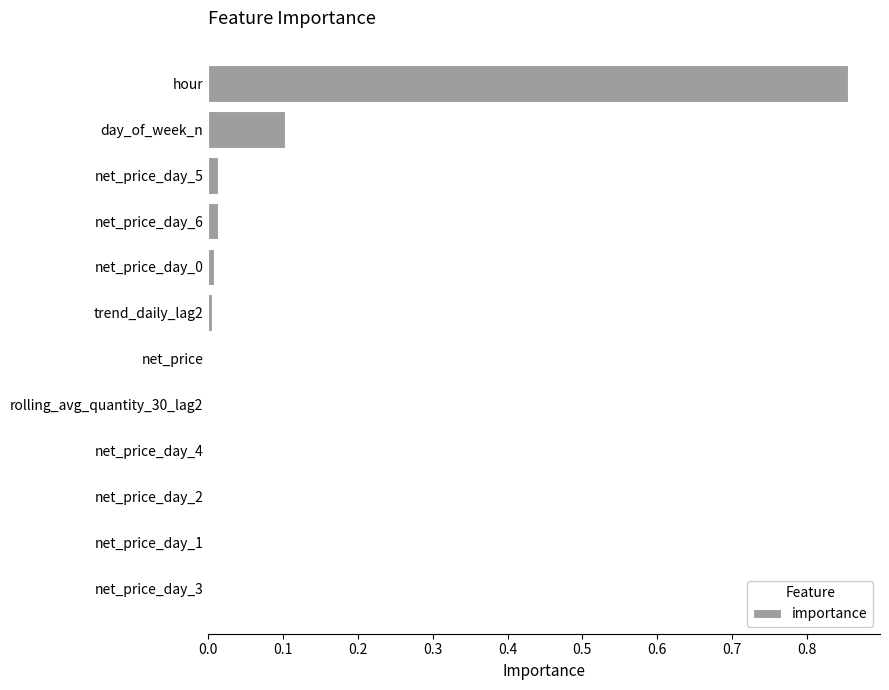

Is it true that the value at hour is 1.5?

False